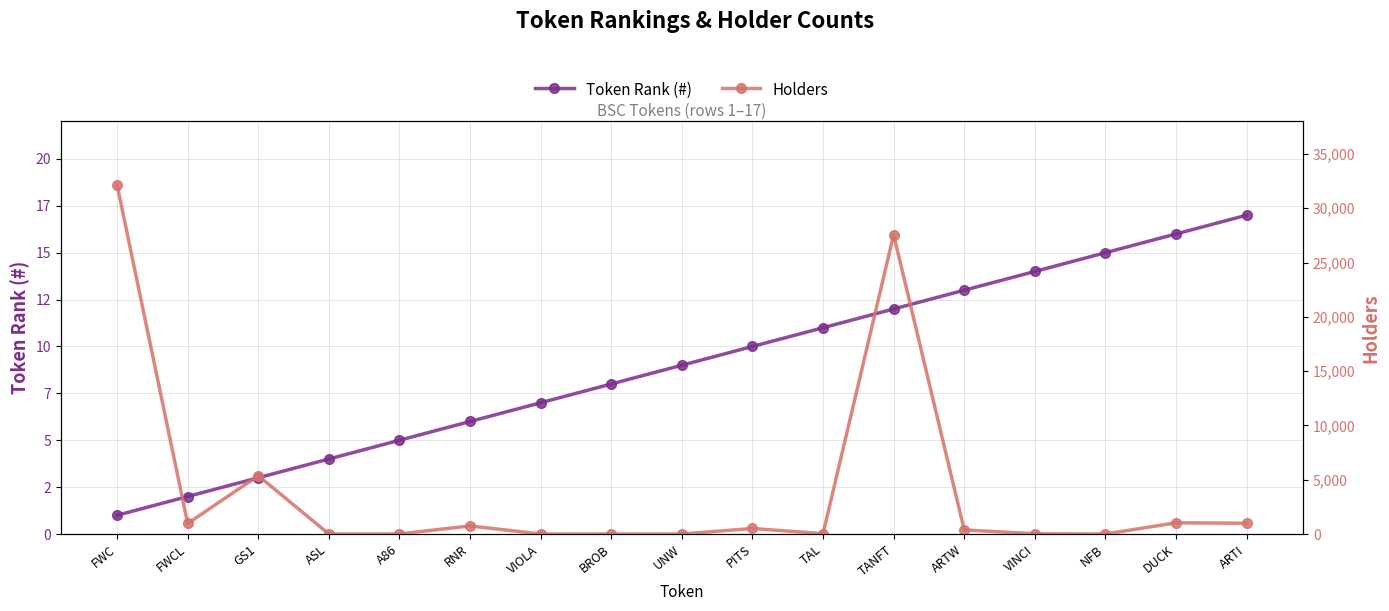

At how many categories does at least one series exceed 2983?

3